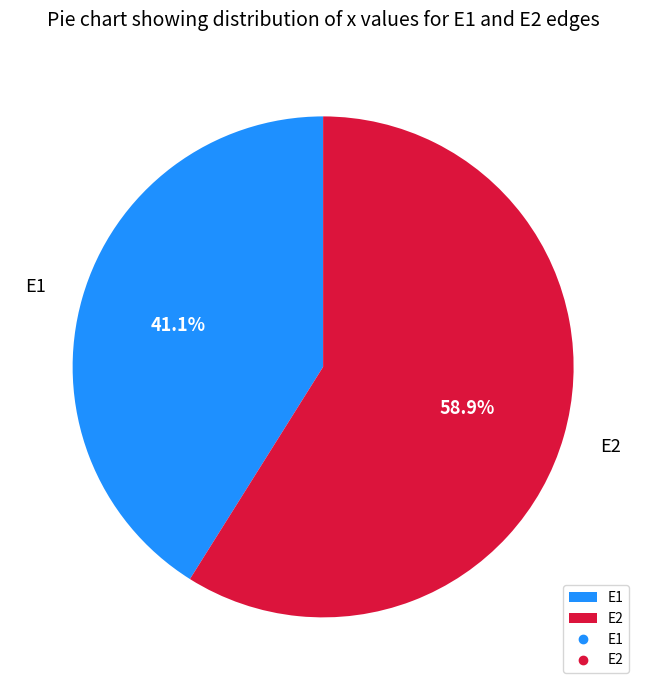

How many slices are in this pie chart?

2